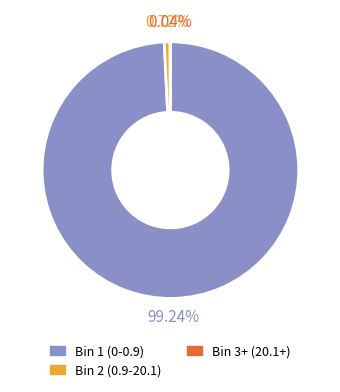

Is there any slice that represents more than half of the pie?

Yes